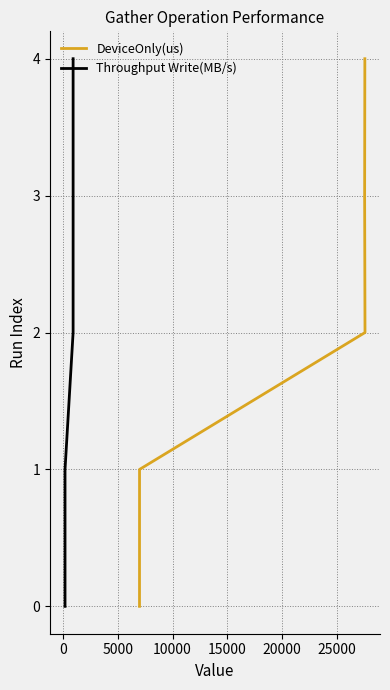

Is the value of Throughput Write(MB/s) at 15000 greater than the value of DeviceOnly(us) at −5000?

Yes